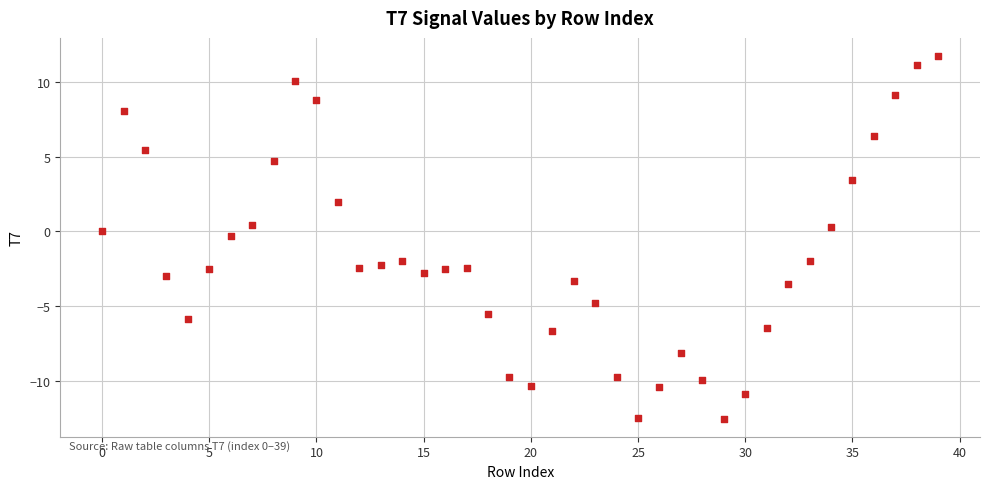

What is the range of Y values (max minus min)?

24.3